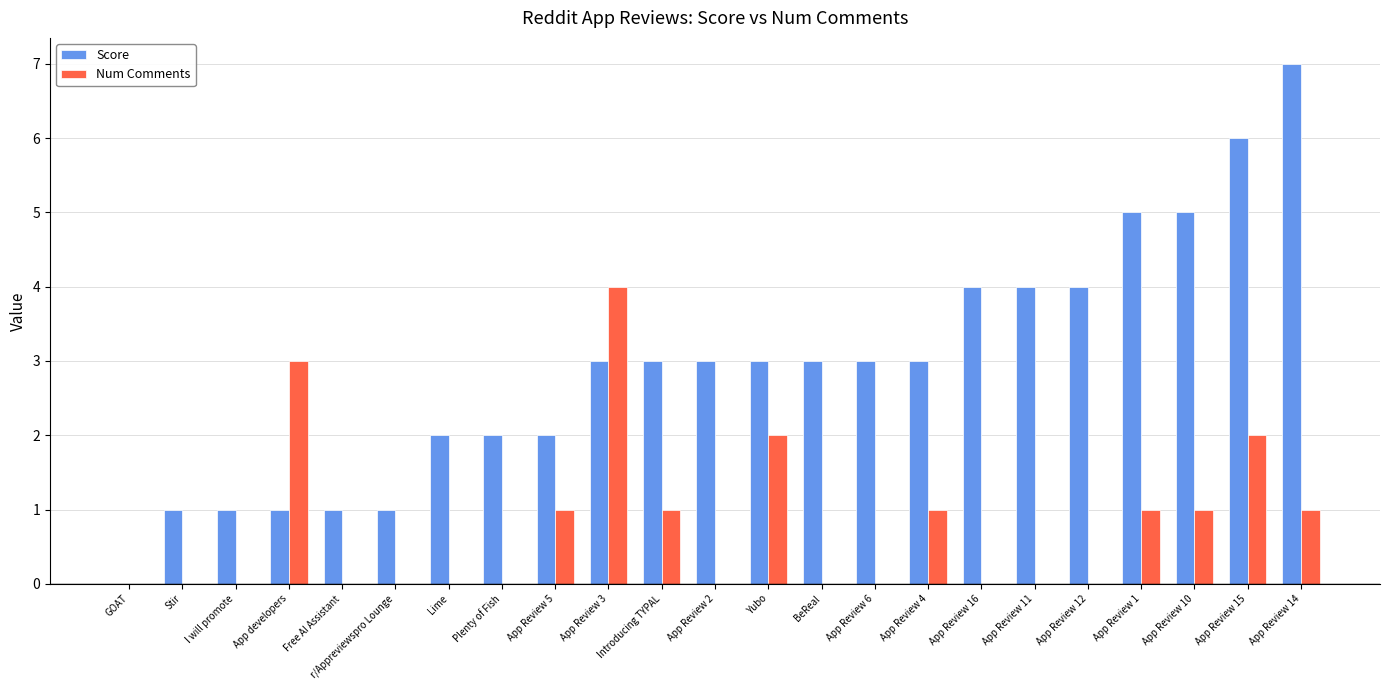

The value of Num Comments at Free AI Assistant is 0. True or false?

True